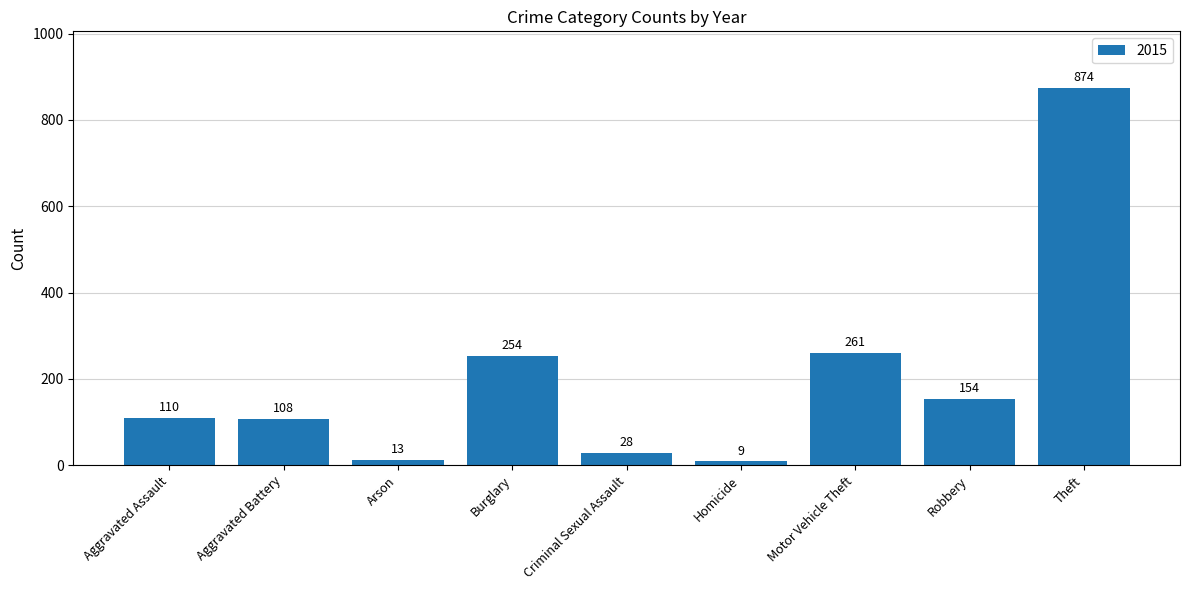

What is the sum of all values?

1811